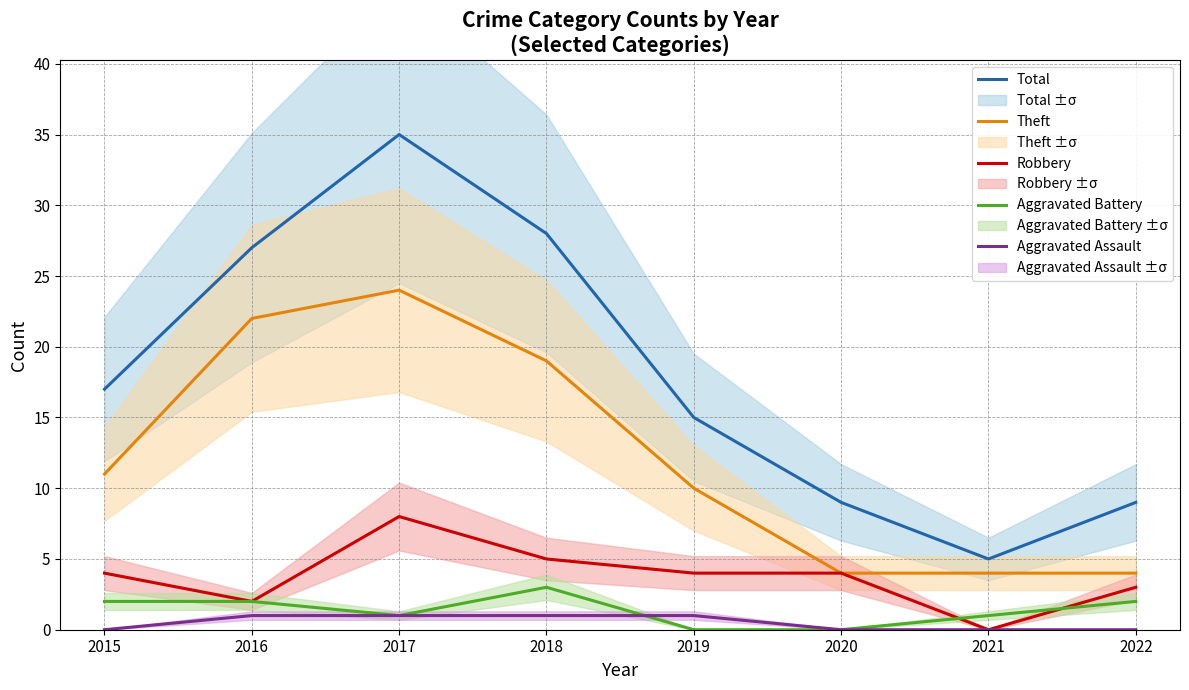

True or false: Aggravated Battery has more than 1 points higher than both neighbors.

False